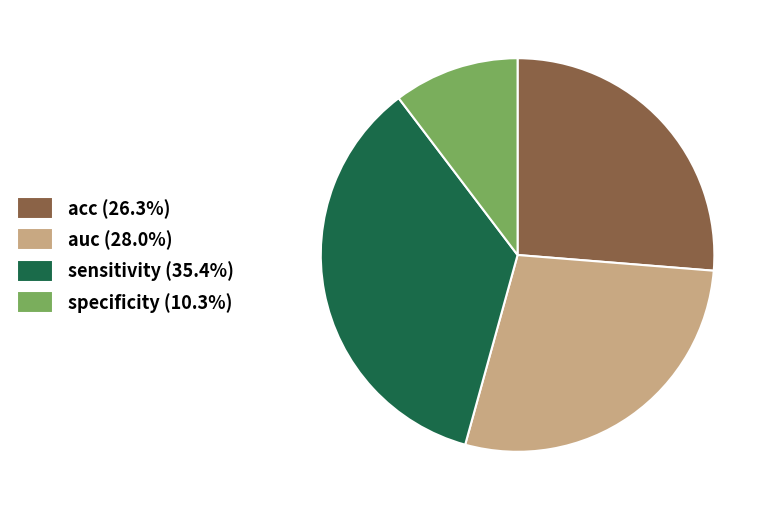

Do specificity (10.3%) and auc (28.0%) together represent more than half of the pie?

No